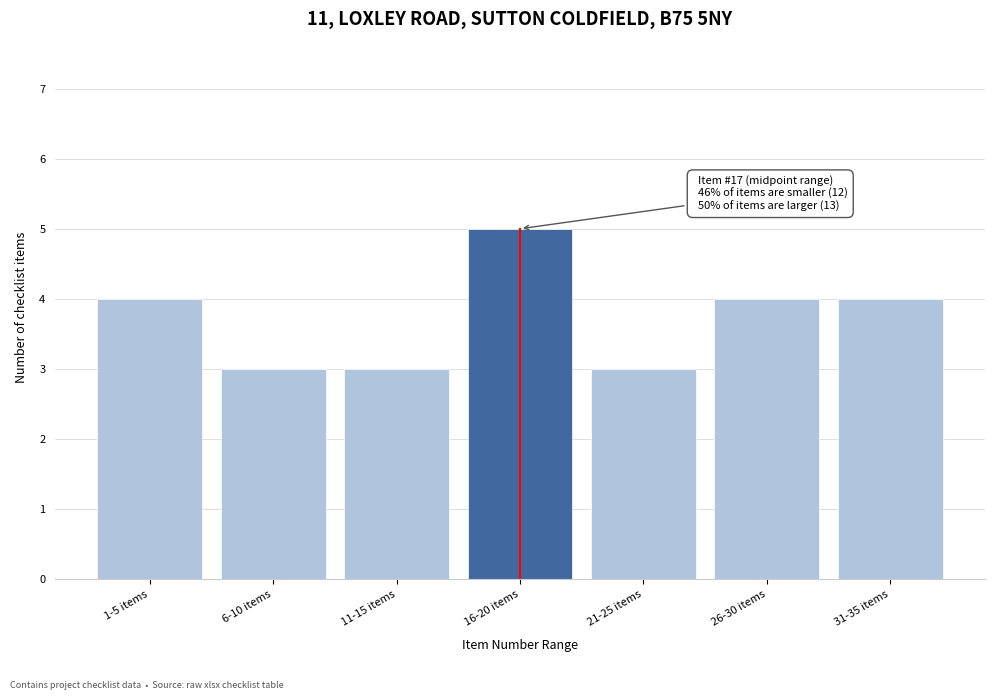

Reading left to right, transcribe all the data shown in this chart.

1-5 items=4	6-10 items=3	11-15 items=3	16-20 items=5	21-25 items=3	26-30 items=4	31-35 items=4